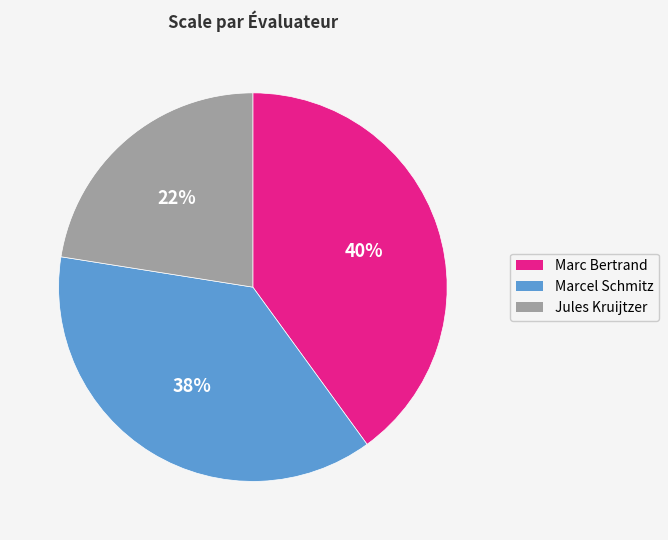

To the nearest percent, what is the difference between the largest and smallest slice percentages?

17%